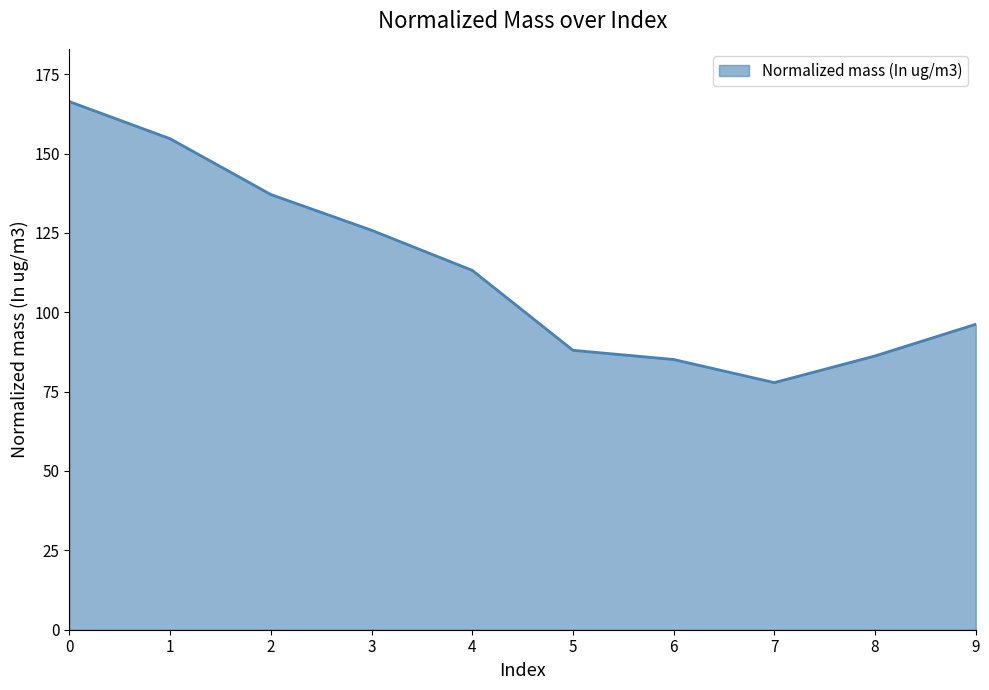

At which category does the data reach its first local valley?

7